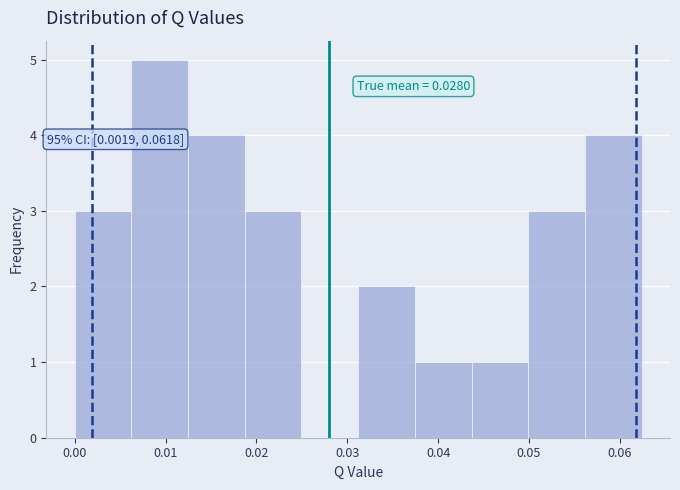

Over which range of the x-axis is the bar tallest?

0.006 to 0.012